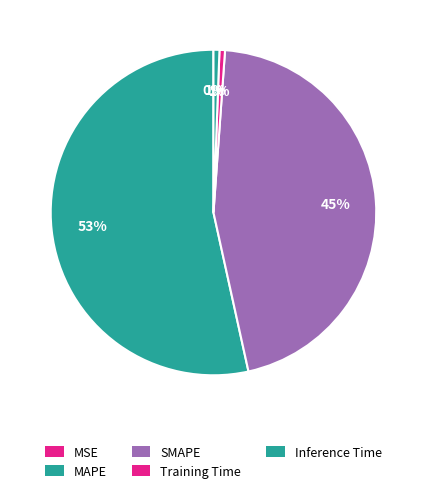

Is it true that MAPE is 53% of the pie?

True